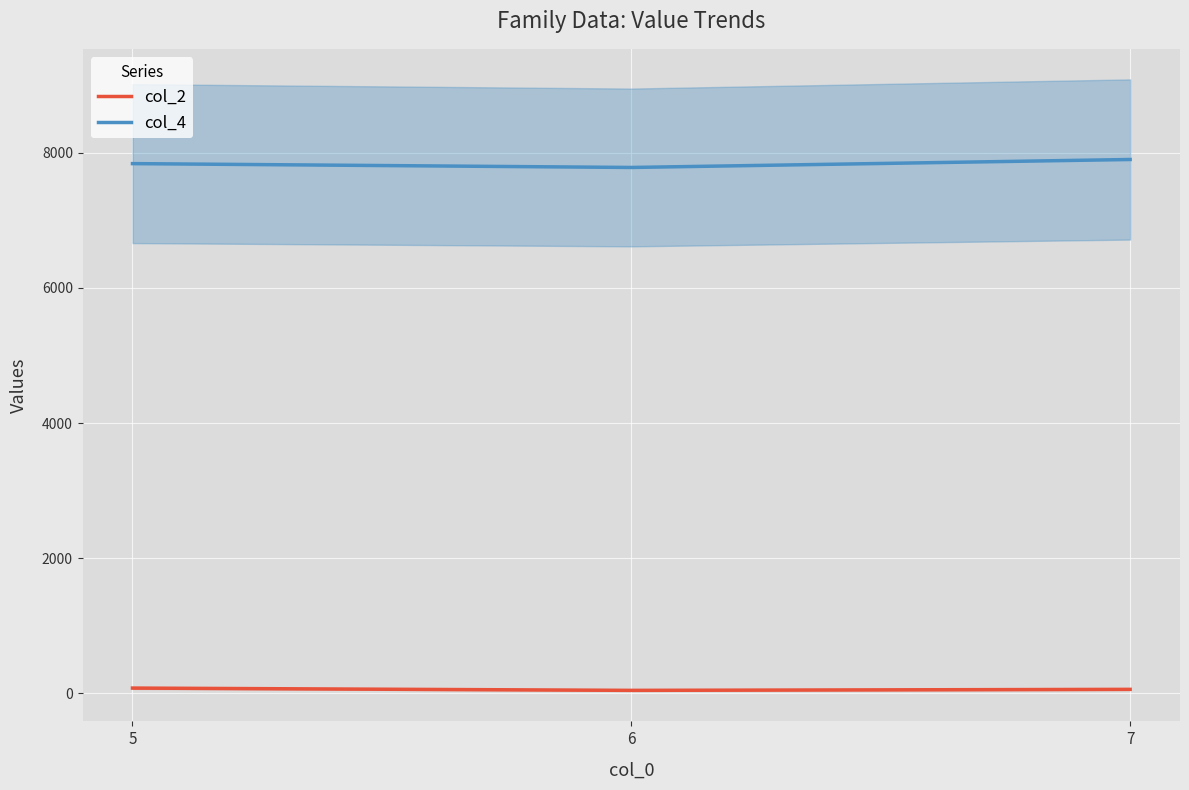

What is the maximum value for col_4?

7900